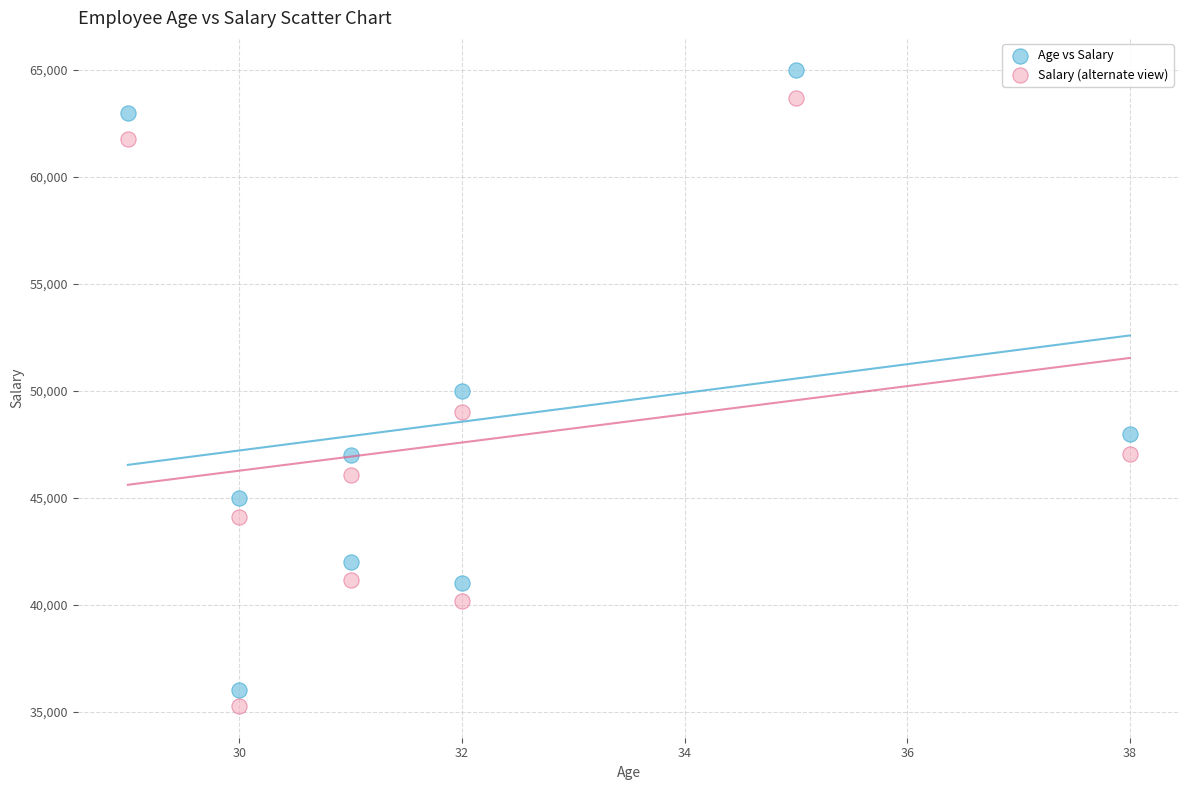

Which series has the largest Y range (max minus min)?

Age vs Salary